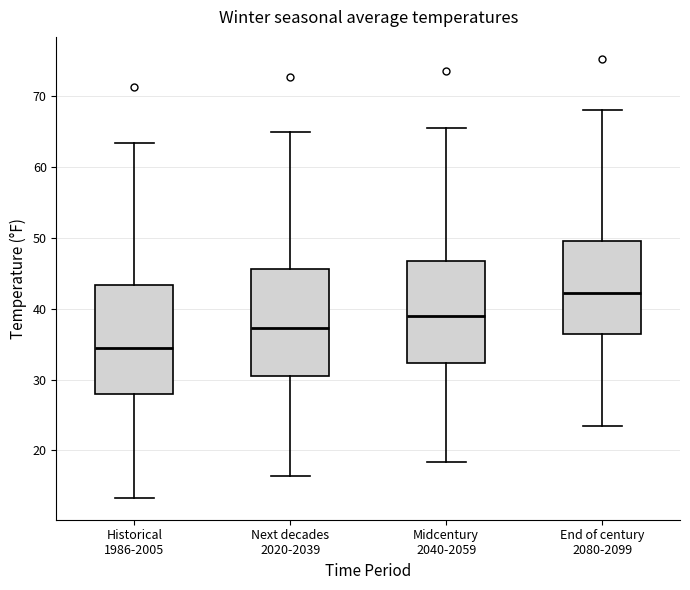

Where does the median line of the box for Next decades 2020-2039 sit on the y-axis? The values are not printed on the chart, so give them approximately, as read against the axis.

37